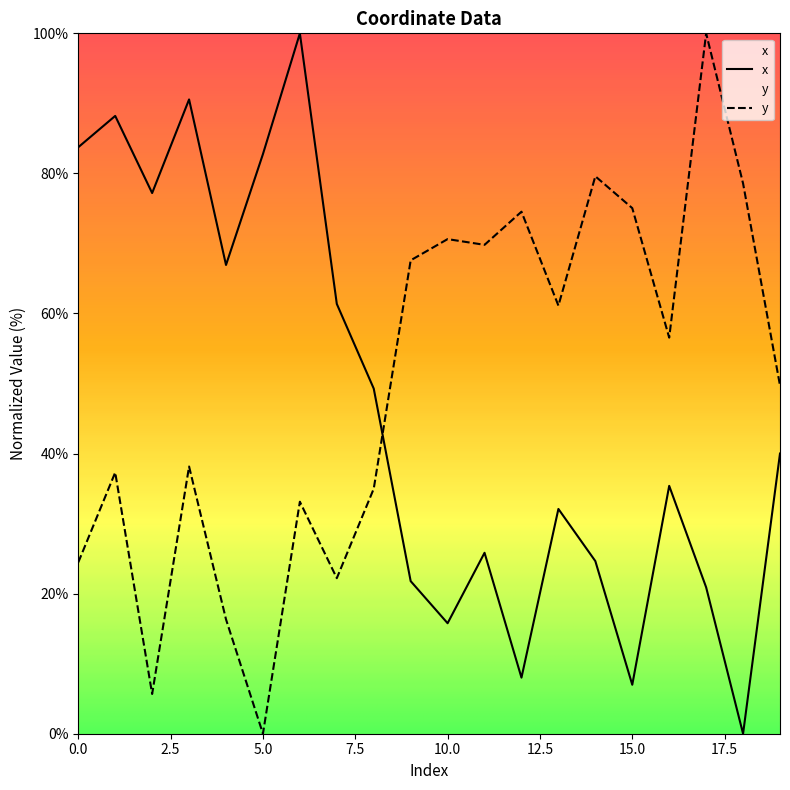

At 15, list the series in order from largest to smallest.

y, x